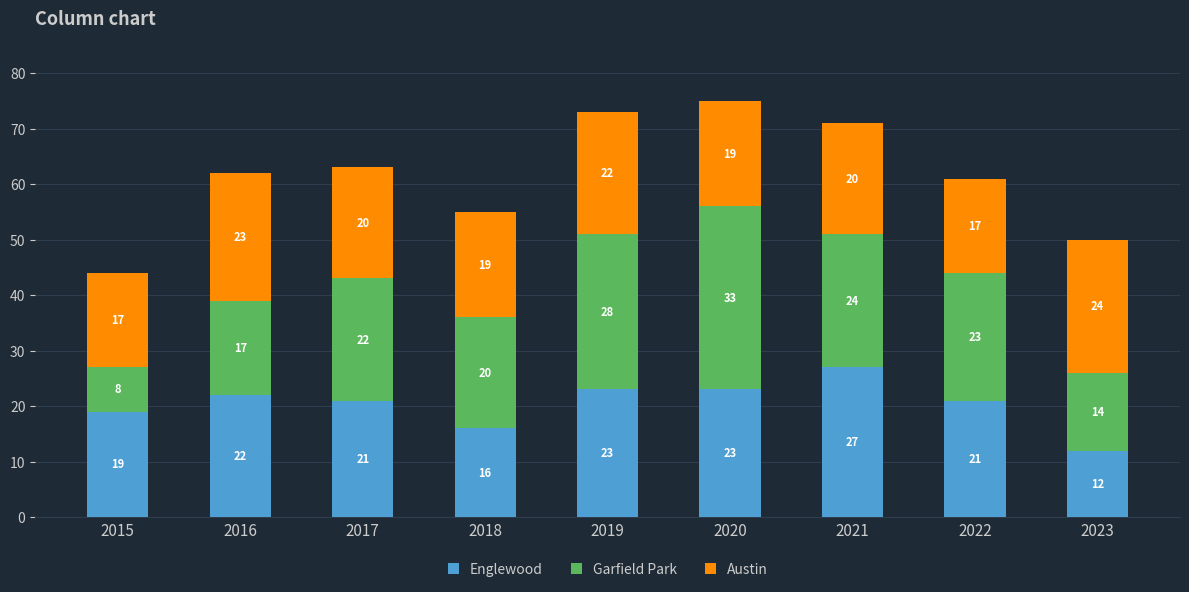

At which category is the sum across all series the highest?

2020